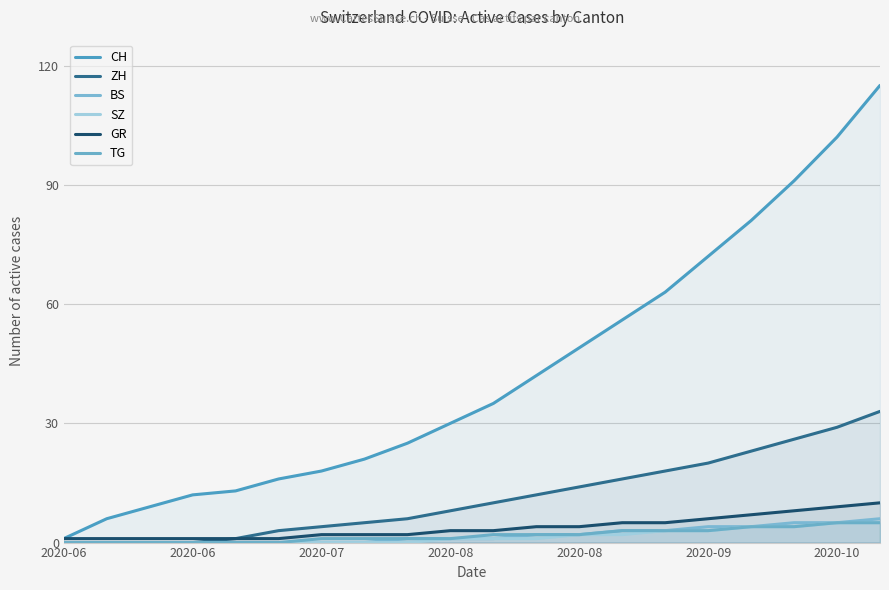

What is the sum of the SZ values at 13 and 16?

6